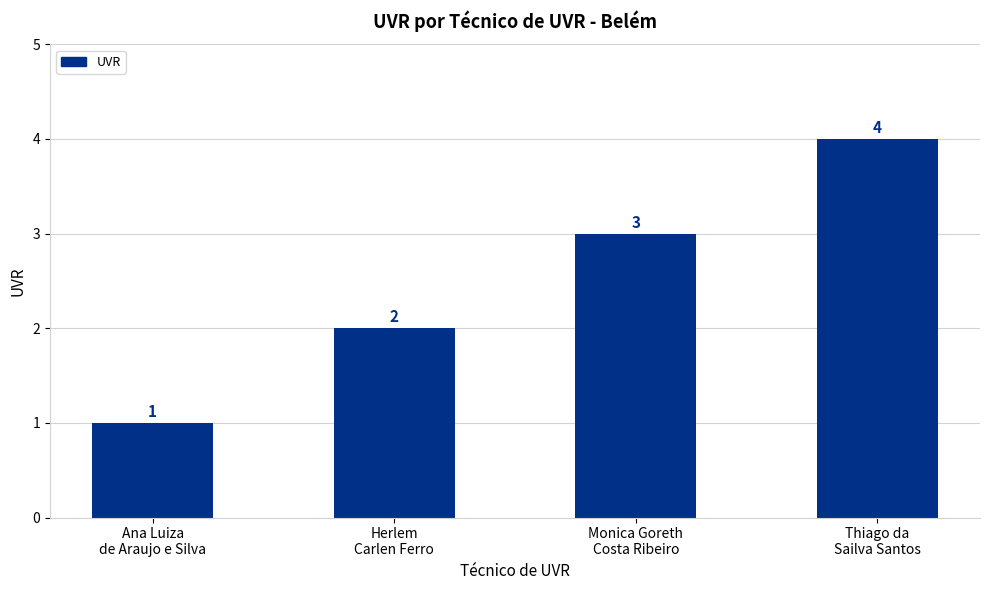

Where is the data nearest to the value 2?

Herlem
Carlen Ferro